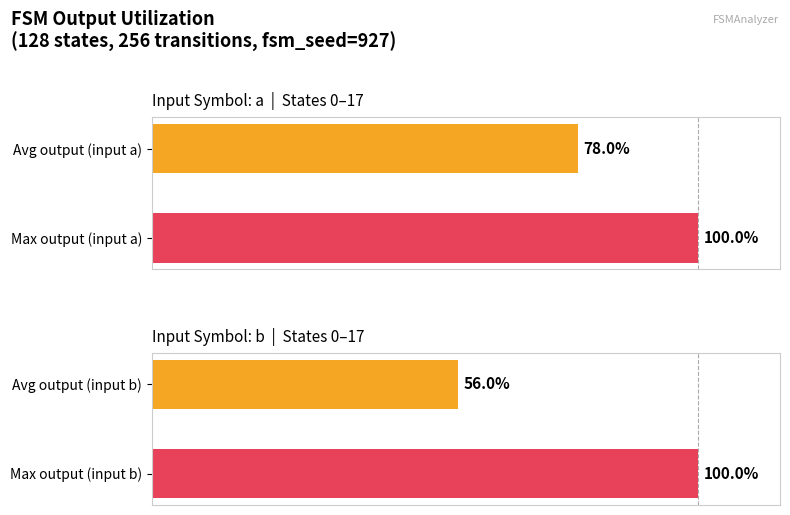

List the series in order of their overall mean, highest first.

input_symbol_a_outputs, input_symbol_b_outputs